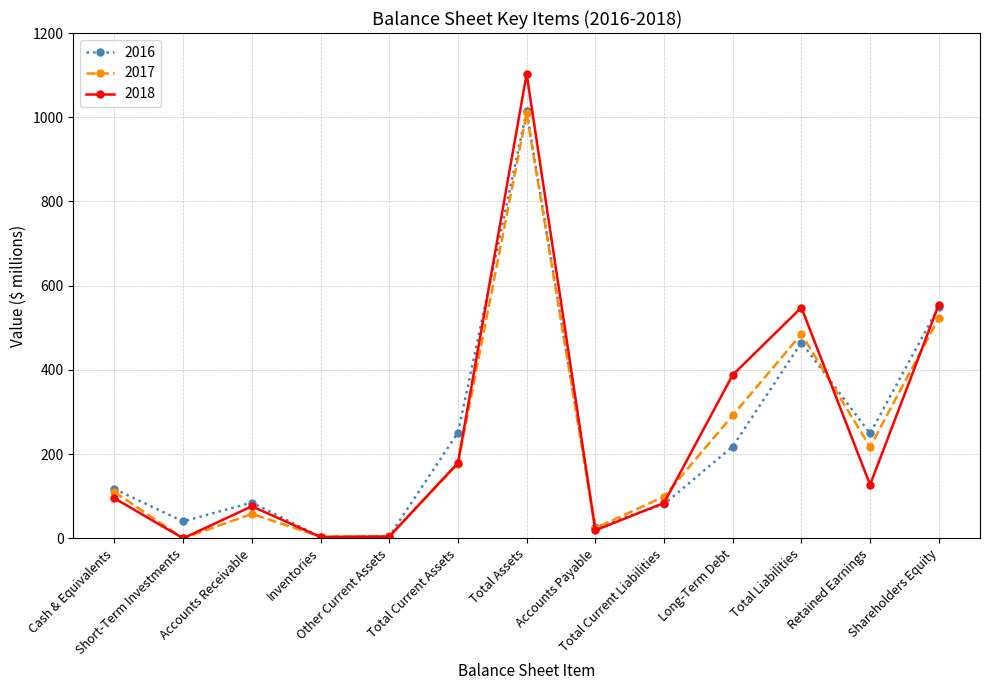

What is the maximum value for 2016?

1015